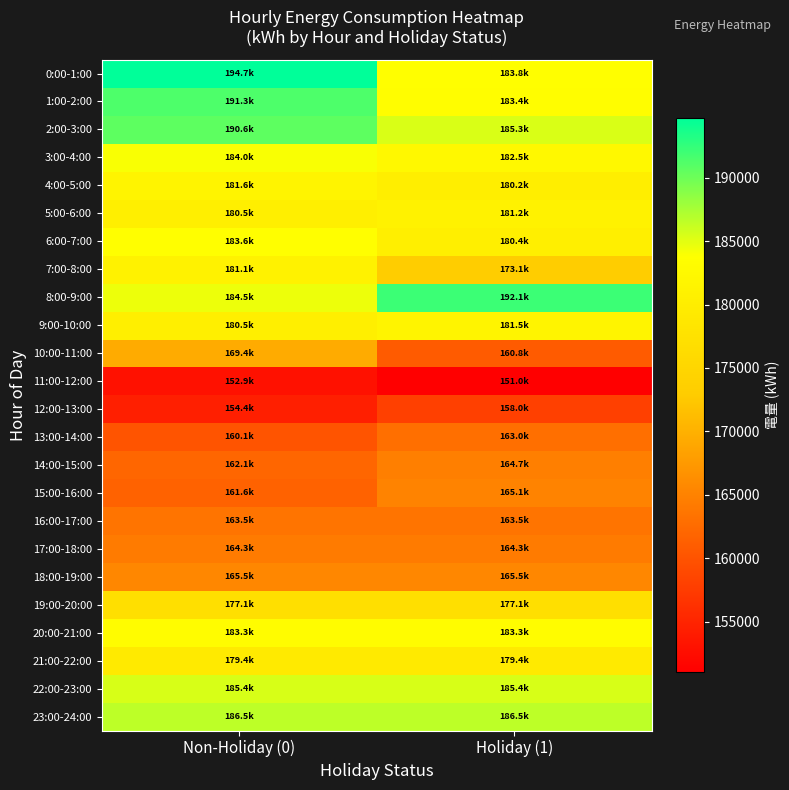

At Non-Holiday (0), list the series in order from largest to smallest.

0:00-1:00, 1:00-2:00, 2:00-3:00, 23:00-24:00, 22:00-23:00, 8:00-9:00, 3:00-4:00, 6:00-7:00, 20:00-21:00, 4:00-5:00, 7:00-8:00, 9:00-10:00, 5:00-6:00, 21:00-22:00, 19:00-20:00, 10:00-11:00, 18:00-19:00, 17:00-18:00, 16:00-17:00, 14:00-15:00, 15:00-16:00, 13:00-14:00, 12:00-13:00, 11:00-12:00